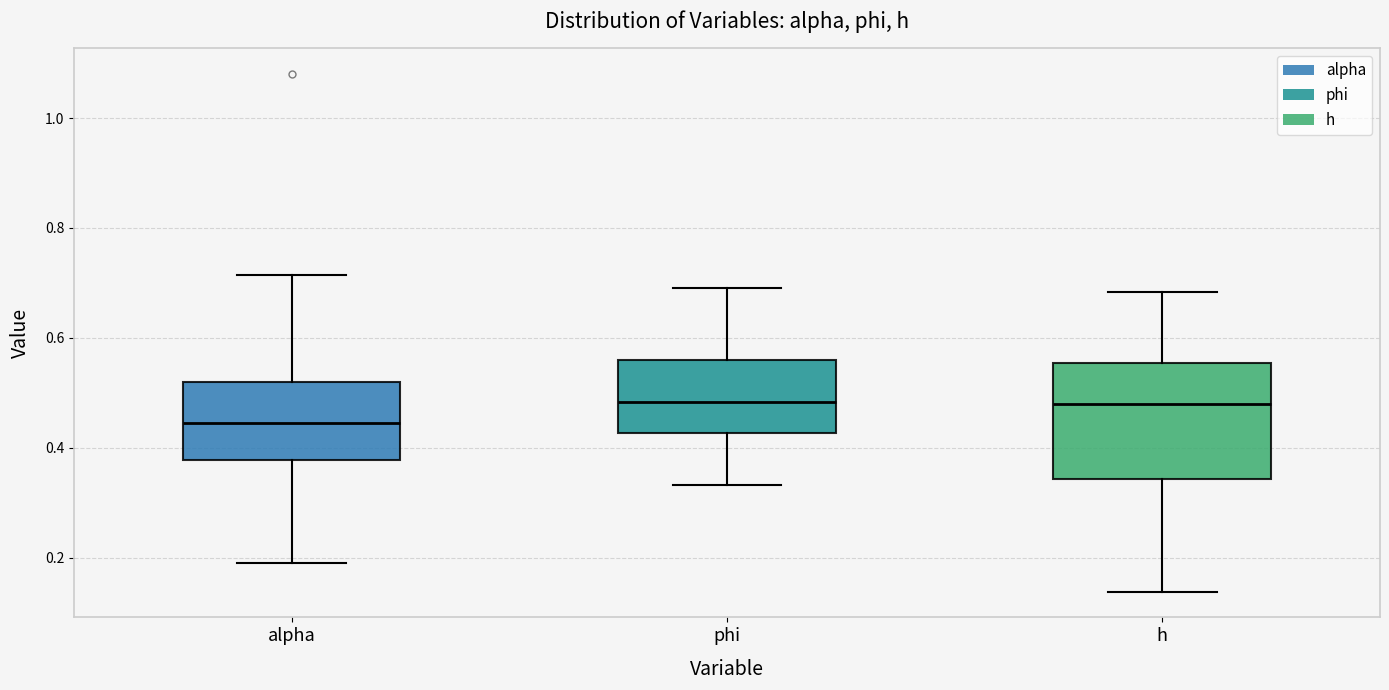

Reading left to right, transcribe this box plot: for each box, give where its median line is, the range the box spans, and where its two whiskers end, as read against the y-axis. The values are not printed on the chart, so give them approximately, as read against the axis.

alpha: median 0.44, box 0.38 to 0.52, whiskers 0.20 to 0.72
phi: median 0.48, box 0.42 to 0.56, whiskers 0.34 to 0.70
h: median 0.48, box 0.34 to 0.56, whiskers 0.14 to 0.68